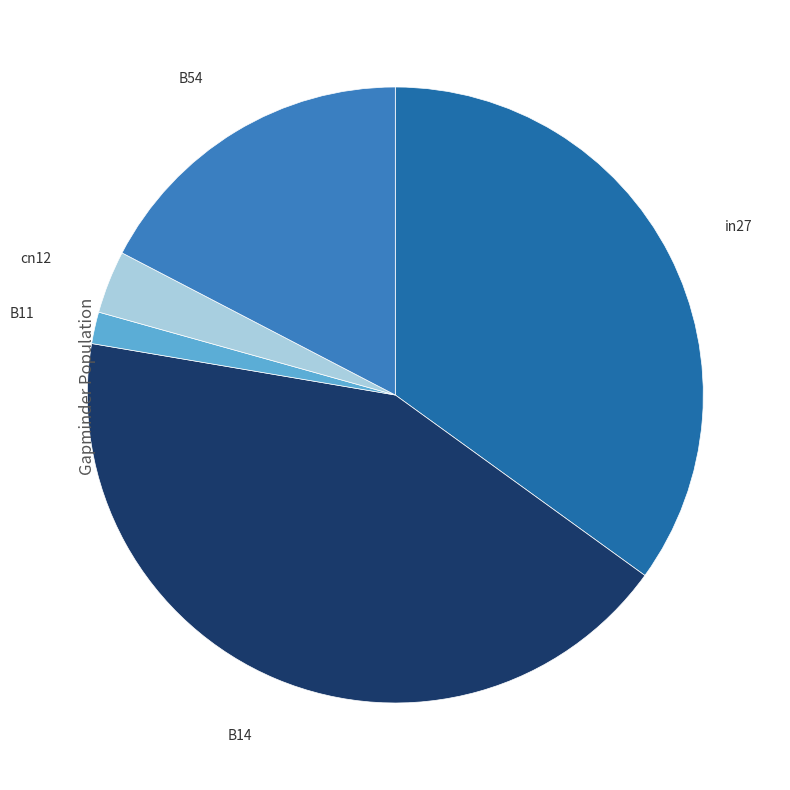

Which has a higher value, in27 or cn12?

in27